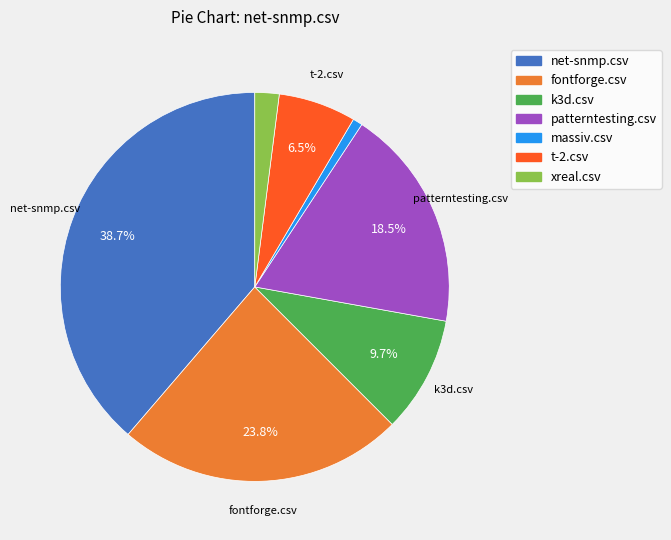

To the nearest percent, what is the combined percentage of patterntesting.csv and k3d.csv?

28%